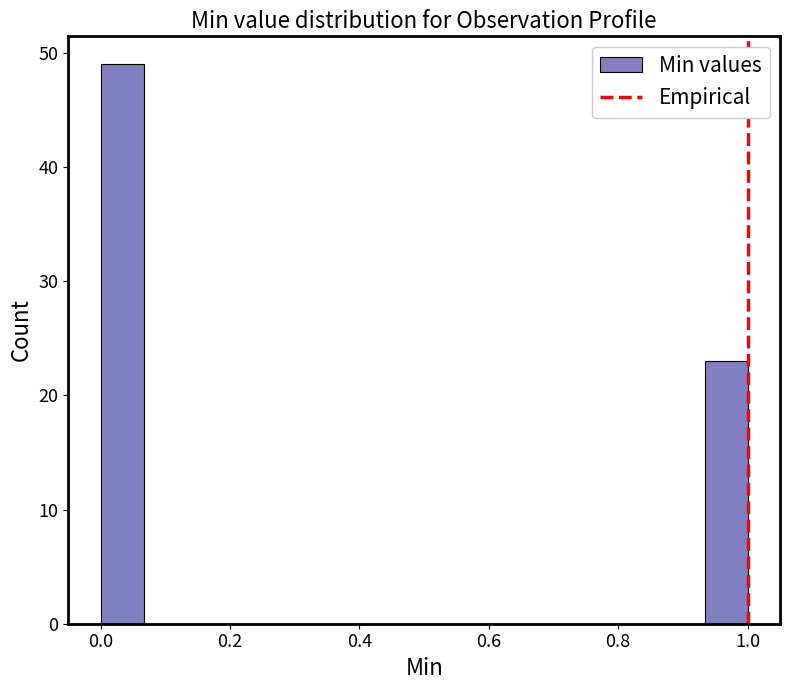

Read against the x-axis, roughly where is the centre of the tallest bar?

0.04